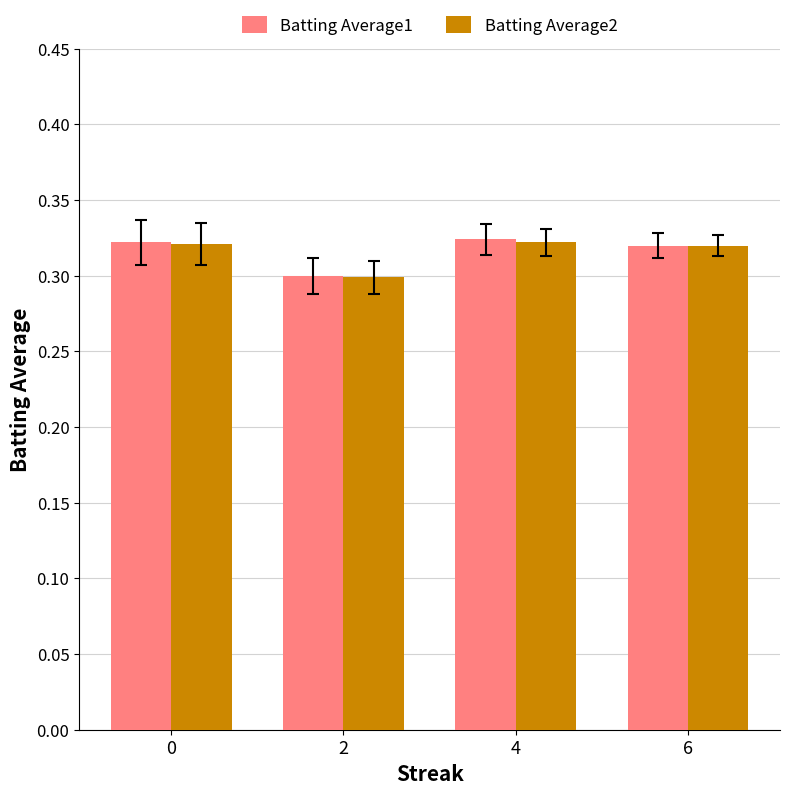

How many data points does each series have?

4